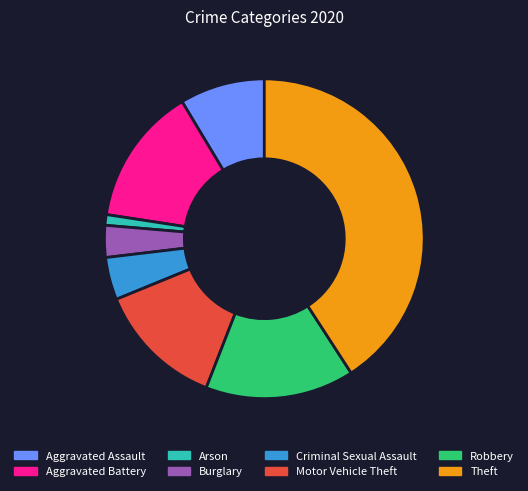

Is the sum of Burglary and Arson greater than half?

No